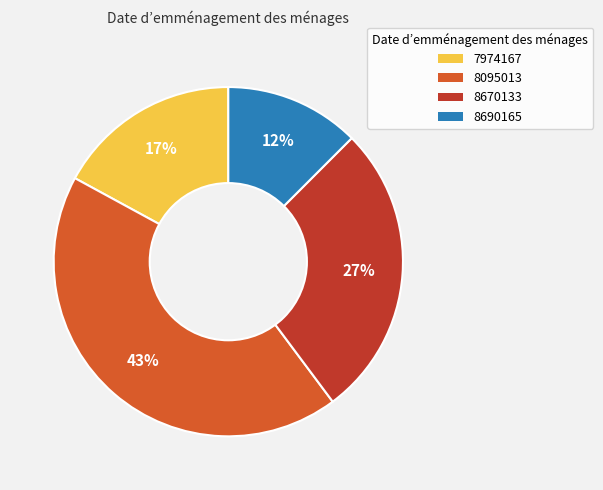

To the nearest percent, what percentage of the pie is 8670133?

27%